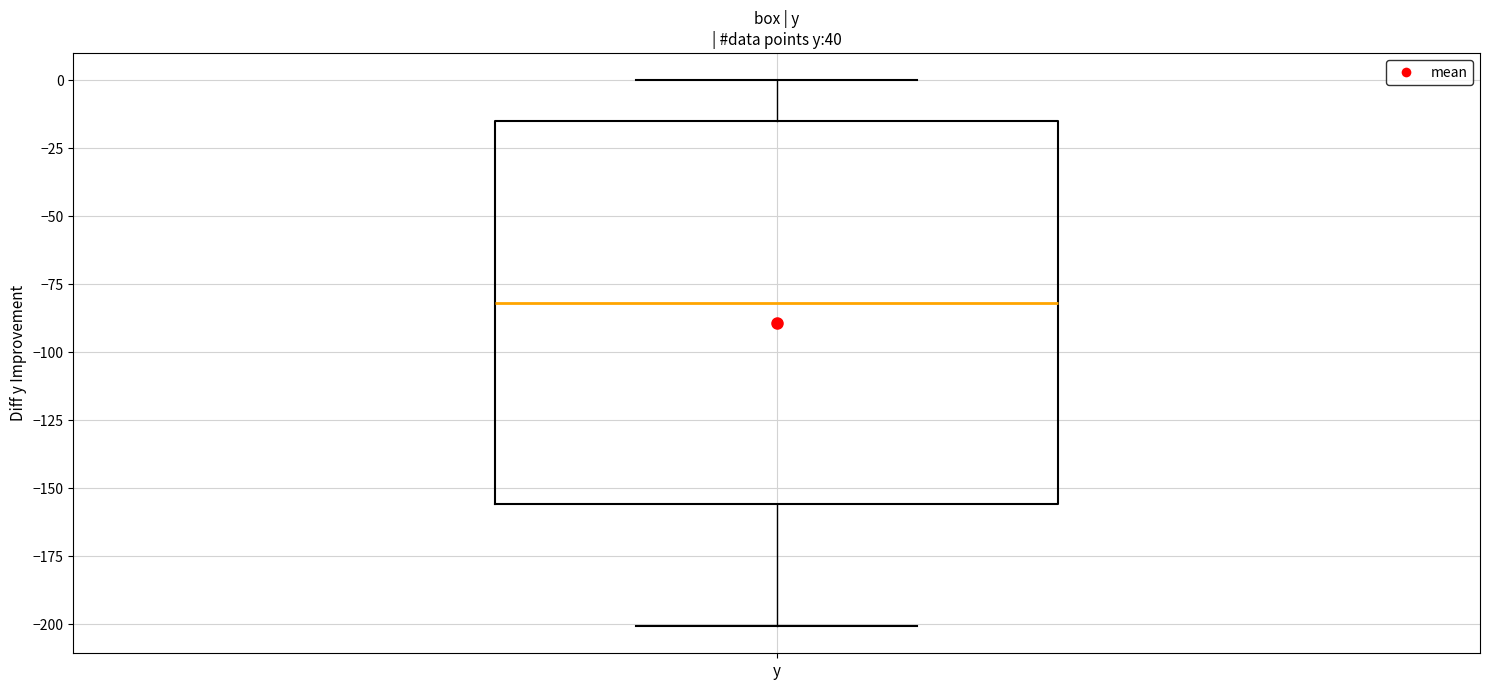

Read this box plot against the y-axis: the position of the median line, the range covered by the box, and the ends of both whiskers. The values are not printed on the chart, so give them approximately, as read against the axis.

median -80, box -155 to -15, whiskers -200 to 0